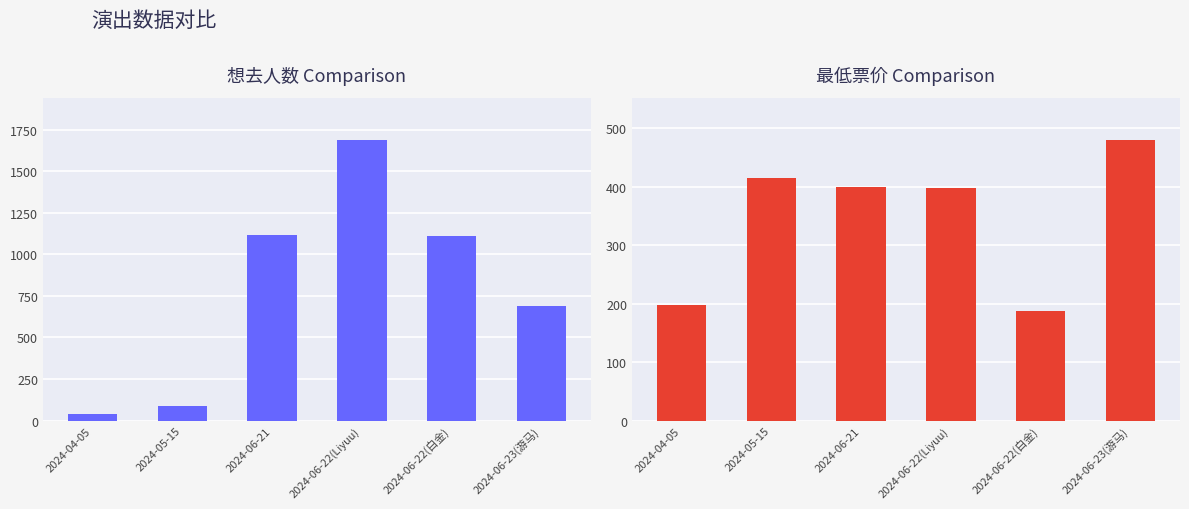

Which label corresponds to the largest value in the chart?

2024-06-22(Liyuu)